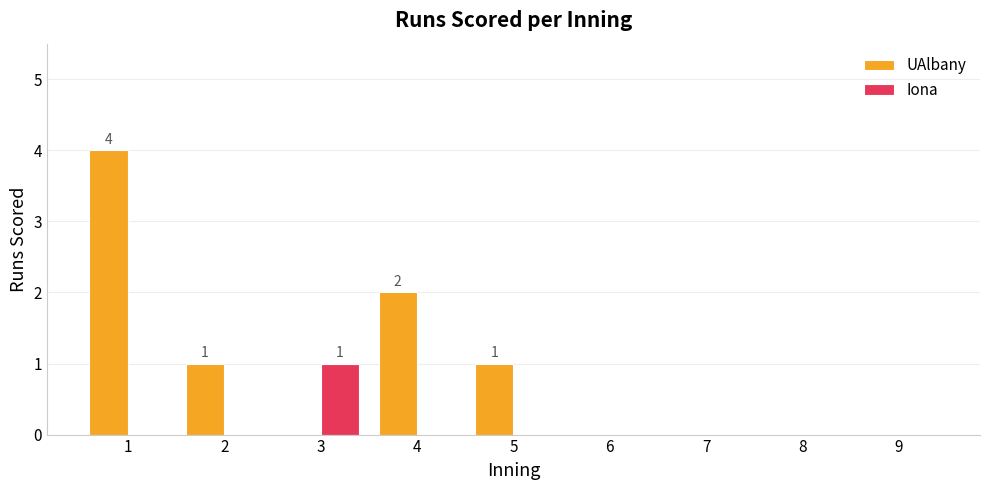

What is the maximum value shown in the chart?

4